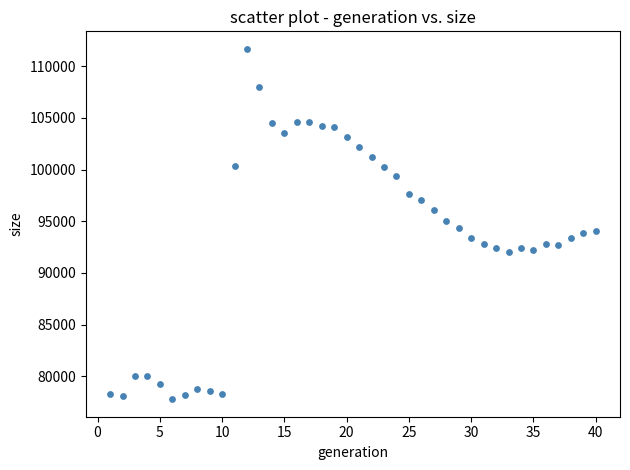

What is the range of Y values (max minus min)?

33916